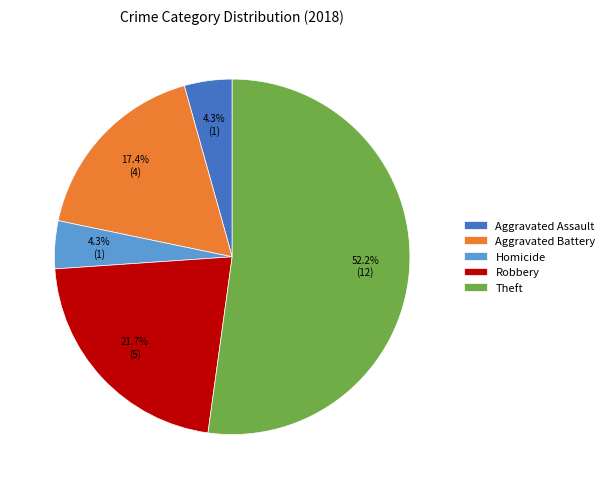

What is the majority slice?

Theft